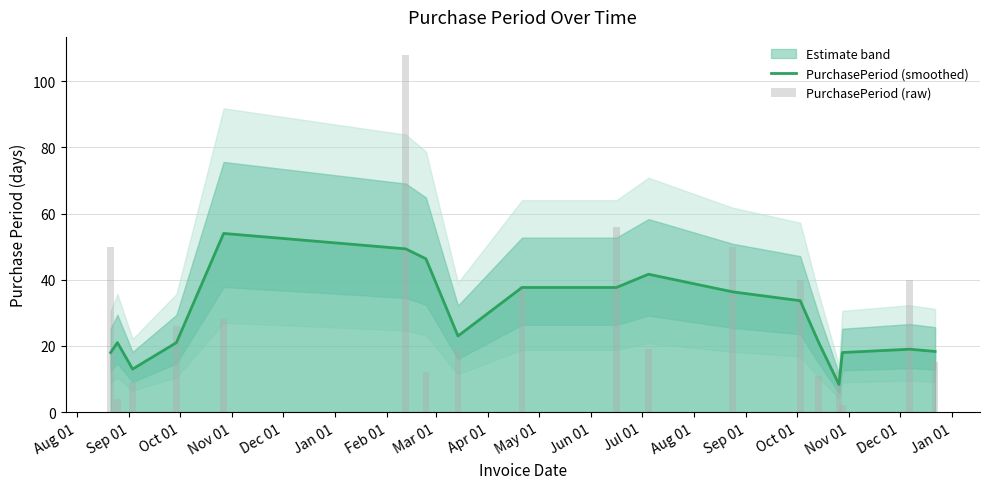

What is the lowest value of the PurchasePeriod (smoothed) series?

8.3